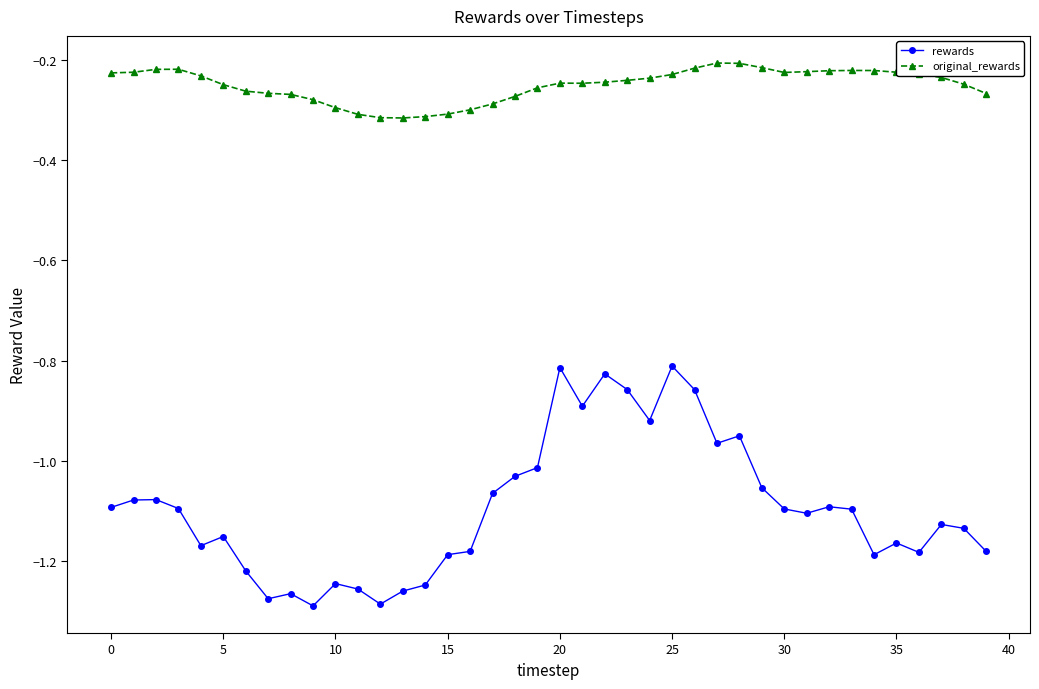

True or false: rewards and original_rewards cross at least once.

False